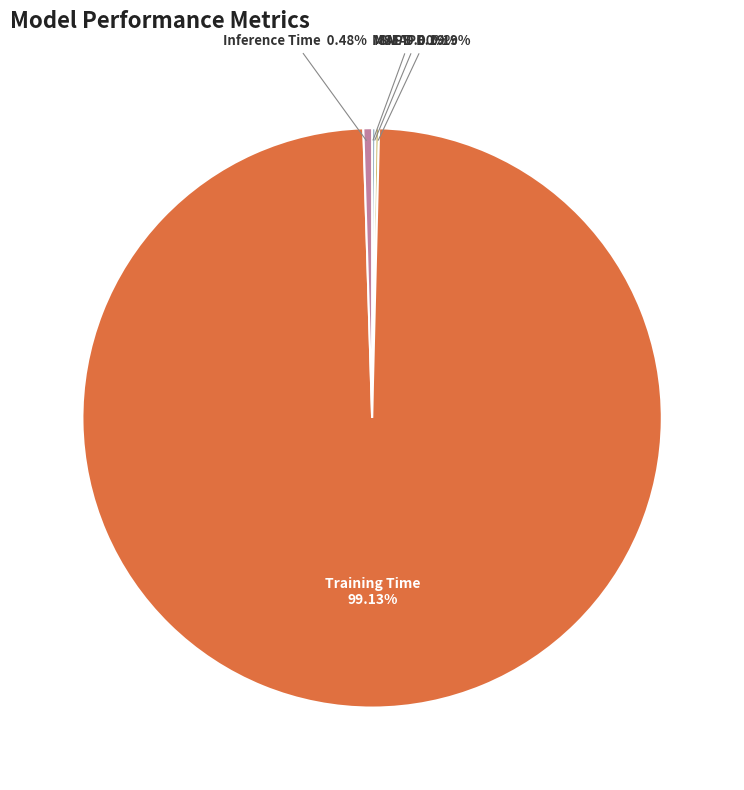

Is there any slice that represents more than half of the pie?

Yes